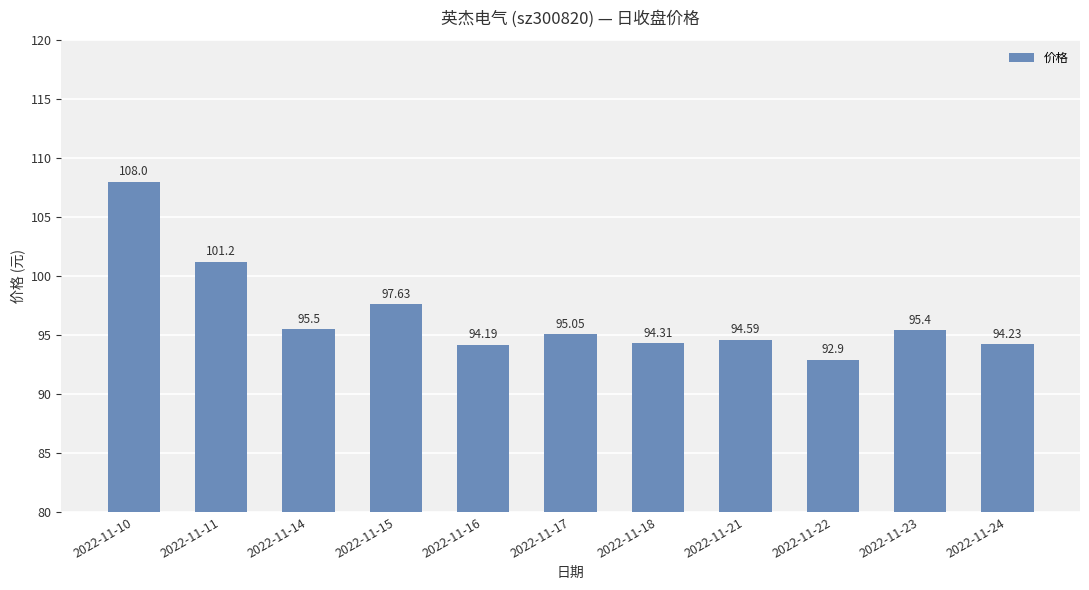

What is the sum of the values at 2022-11-16 and 2022-11-17?

189.2